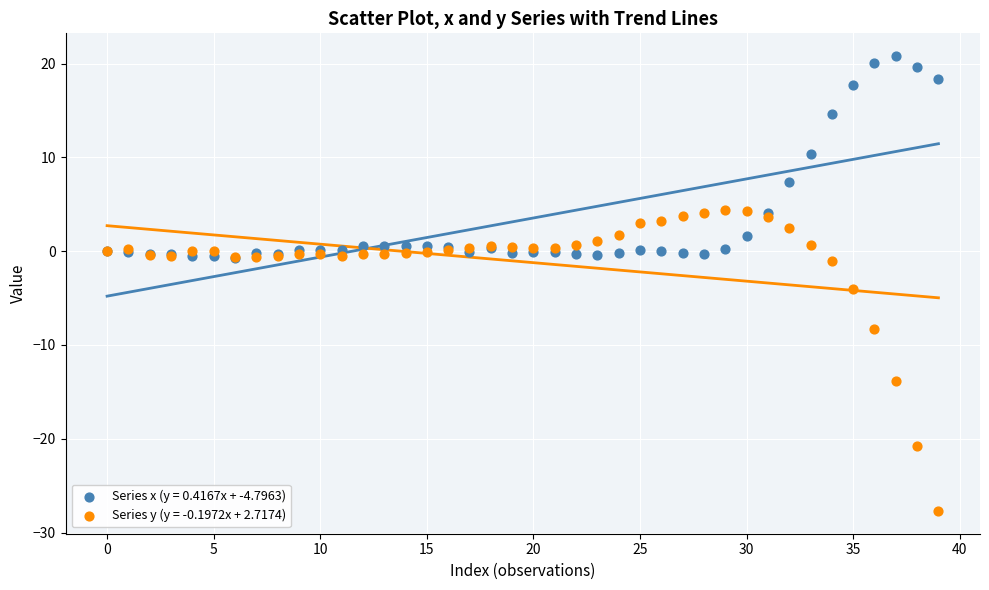

Which series has the widest spread of Y values?

Series y (y = -0.1972x + 2.7174)